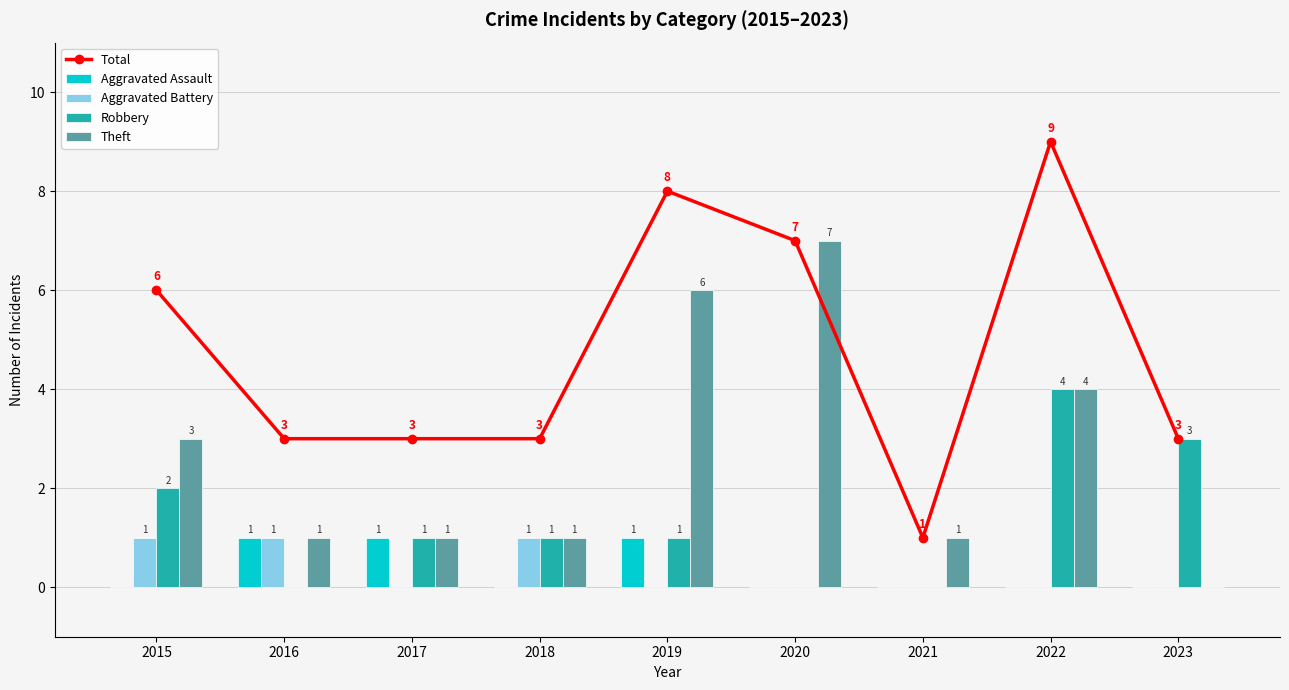

What is the difference between the second highest and second lowest values in the Aggravated Battery series?

1